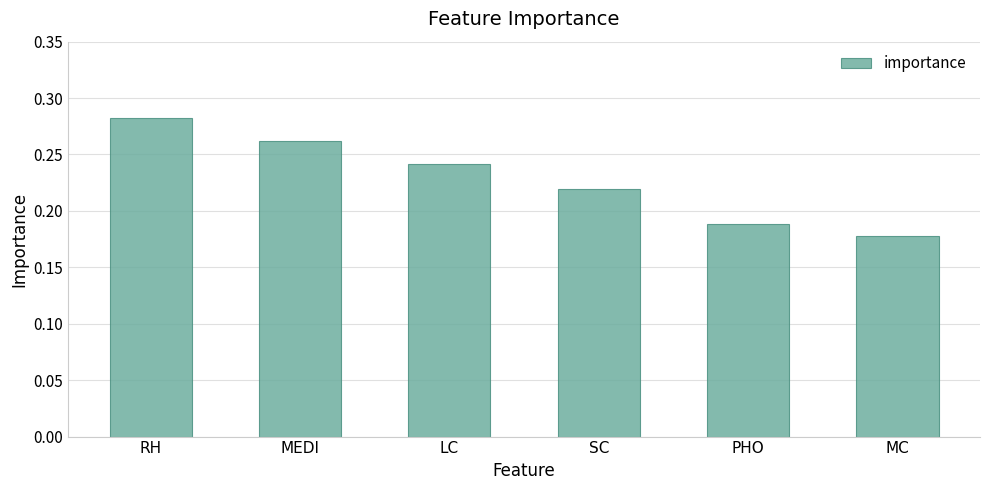

What is the difference between the second highest and minimum values?

0.1